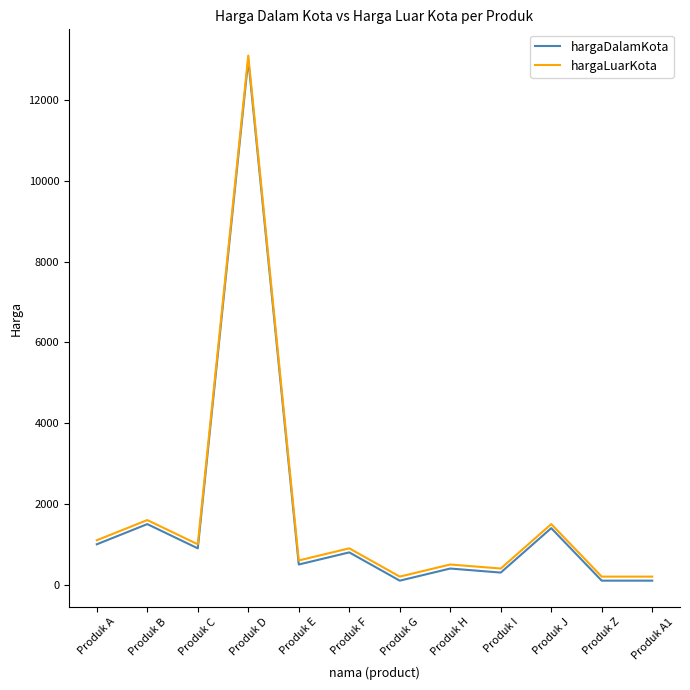

What are all the series names shown in the legend?

hargaDalamKota, hargaLuarKota